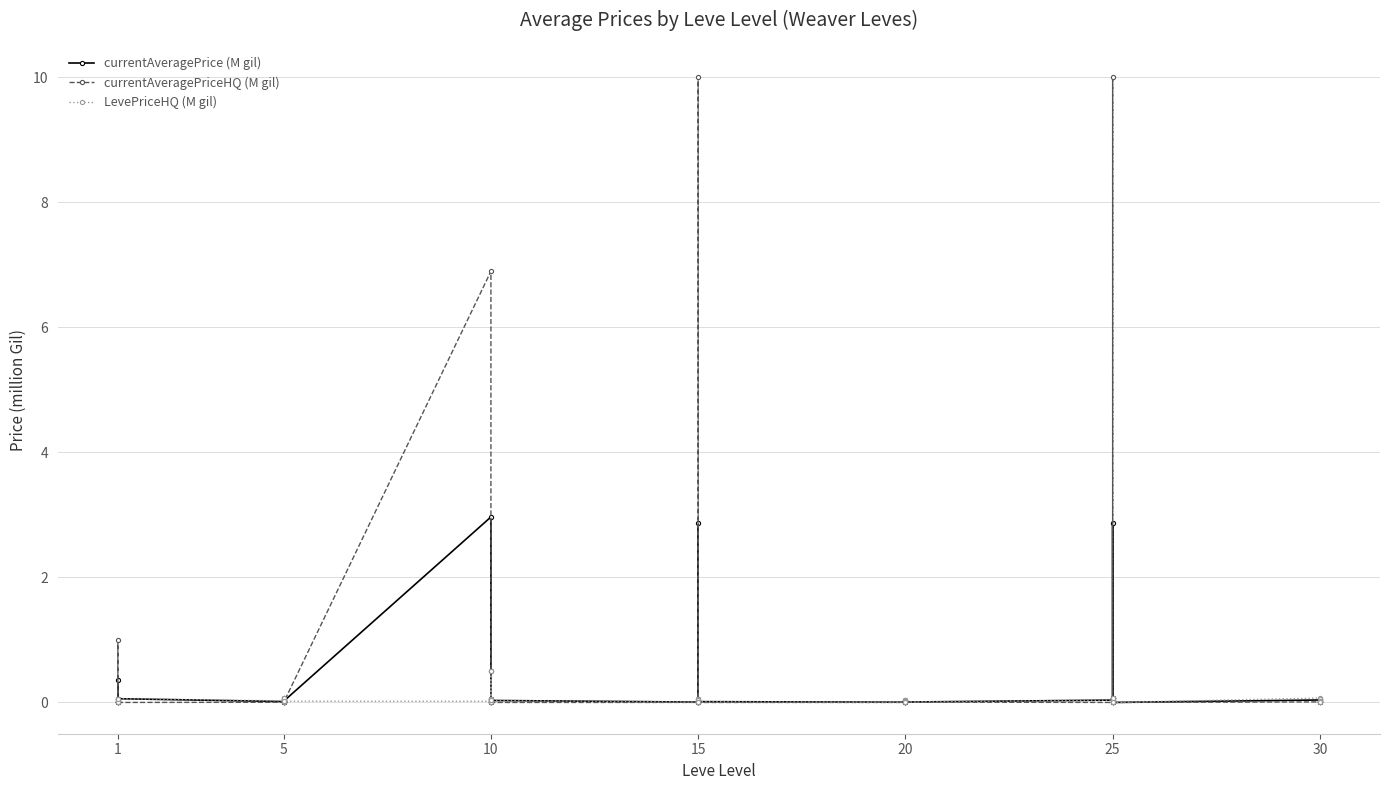

Count the number of categories in the chart.

40